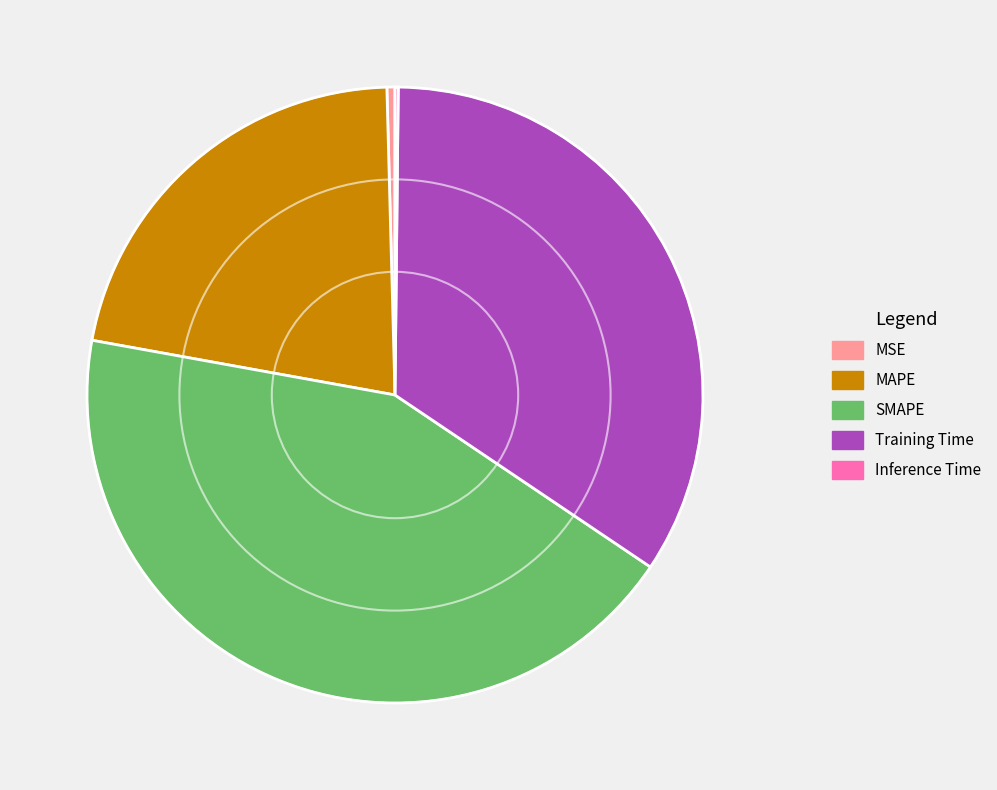

Does SMAPE represent more than half of the total?

No